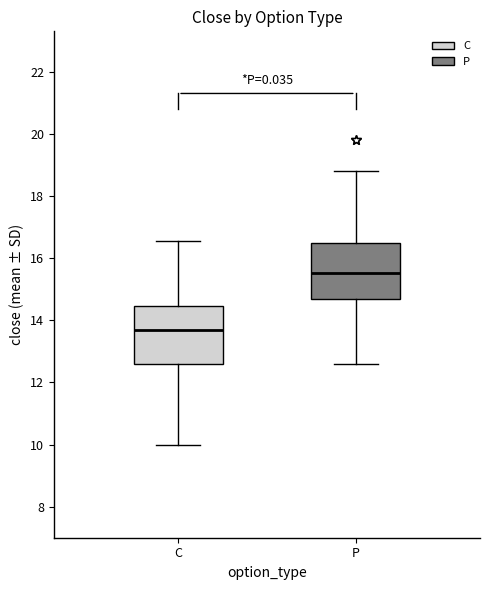

Reading left to right, transcribe this box plot: for each box, give where its median line is, the range the box spans, and where its two whiskers end, as read against the y-axis. The values are not printed on the chart, so give them approximately, as read against the axis.

C: median 13.8, box 12.6 to 14.4, whiskers 10.0 to 16.6
P: median 15.6, box 14.8 to 16.6, whiskers 12.6 to 18.8